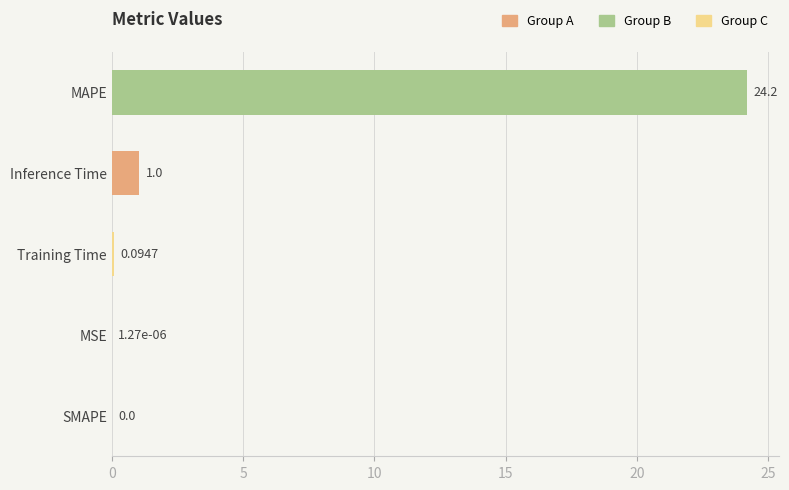

At which category does the chart reach its peak across all series?

MAPE